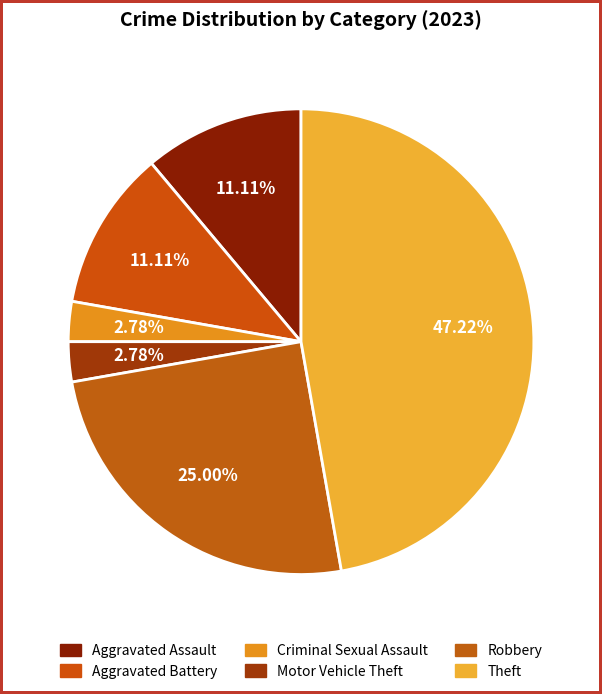

How many slices are in this pie chart?

6